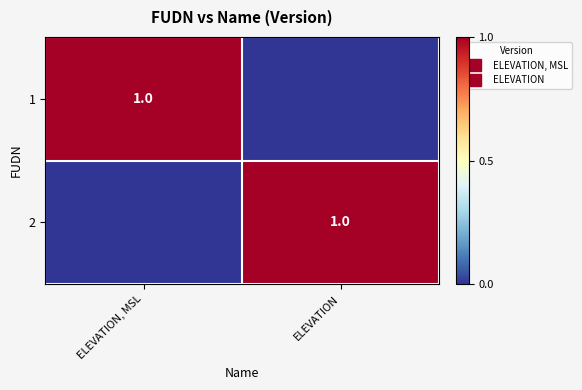

At which category is the sum across all series the highest?

ELEVATION, MSL